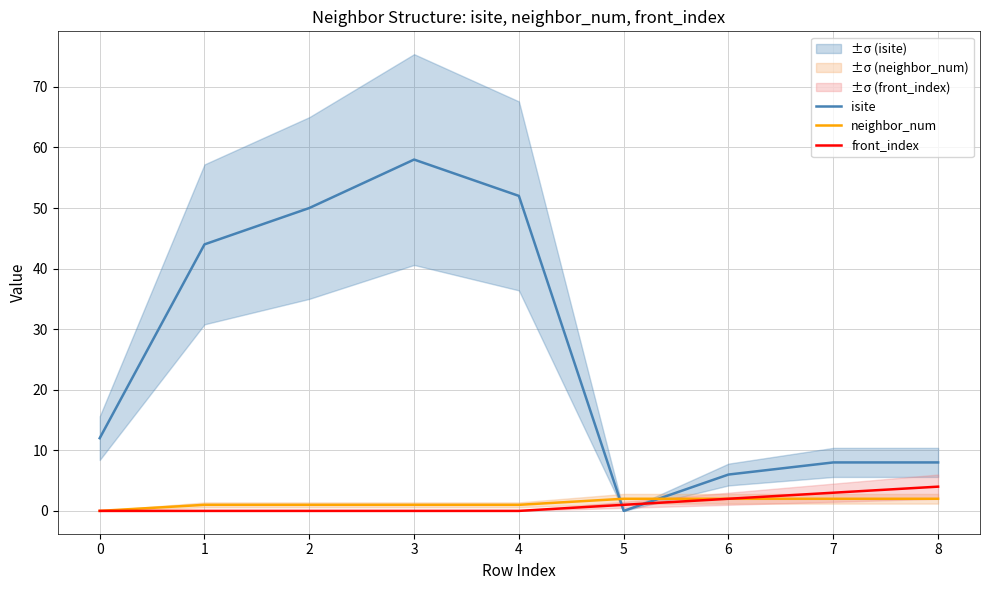

Which series has the largest total across all categories?

isite